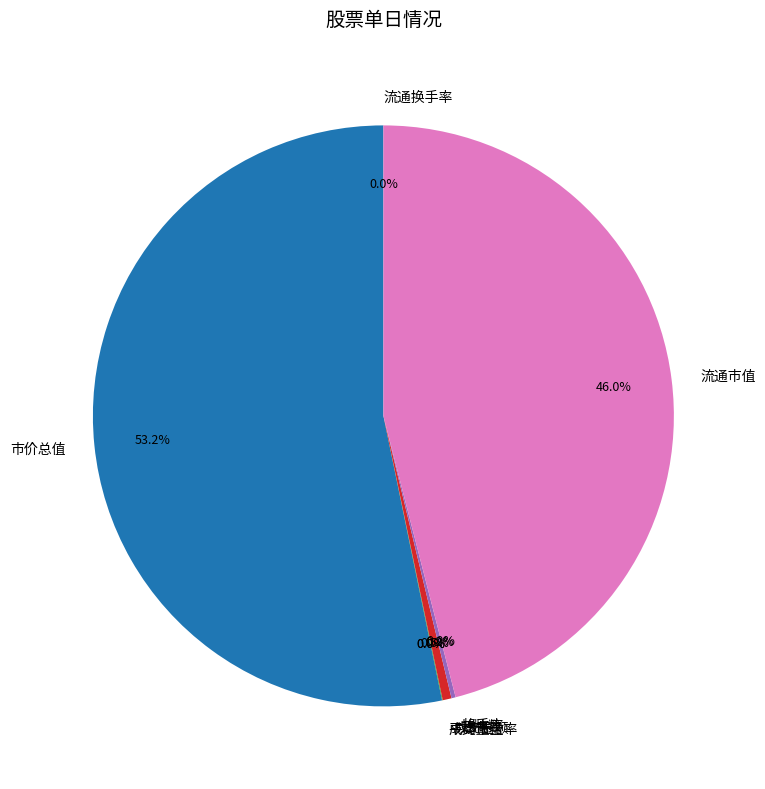

Which category accounts for the majority?

市价总值